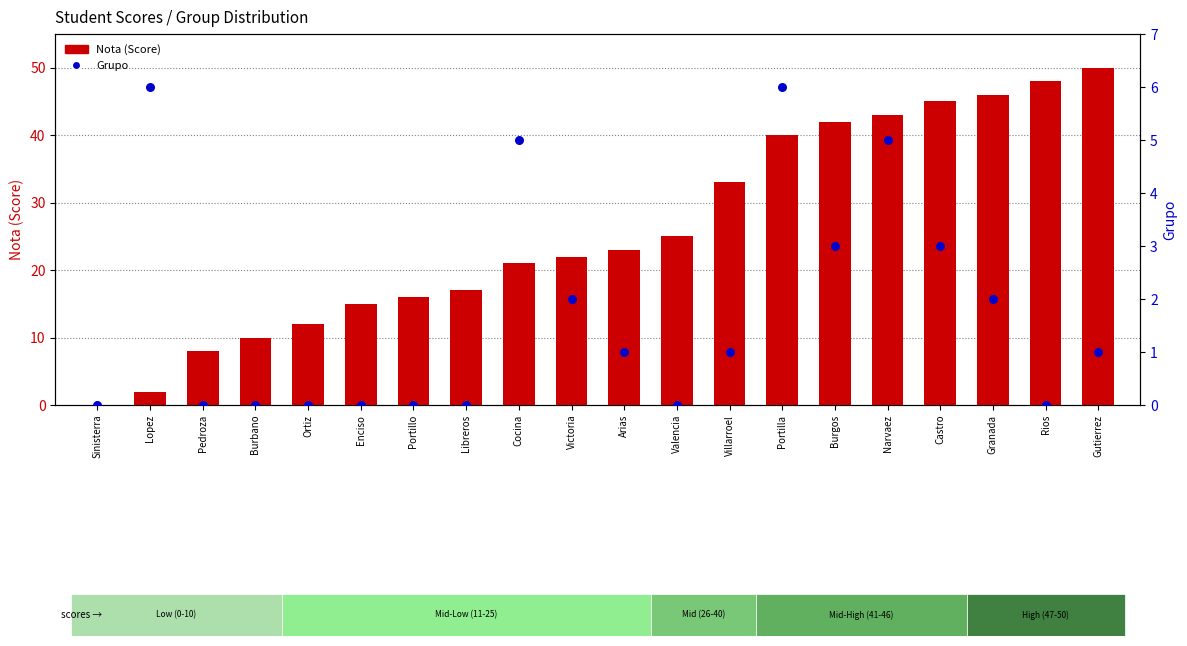

Which series reaches the maximum Y coordinate?

Nota (Score)